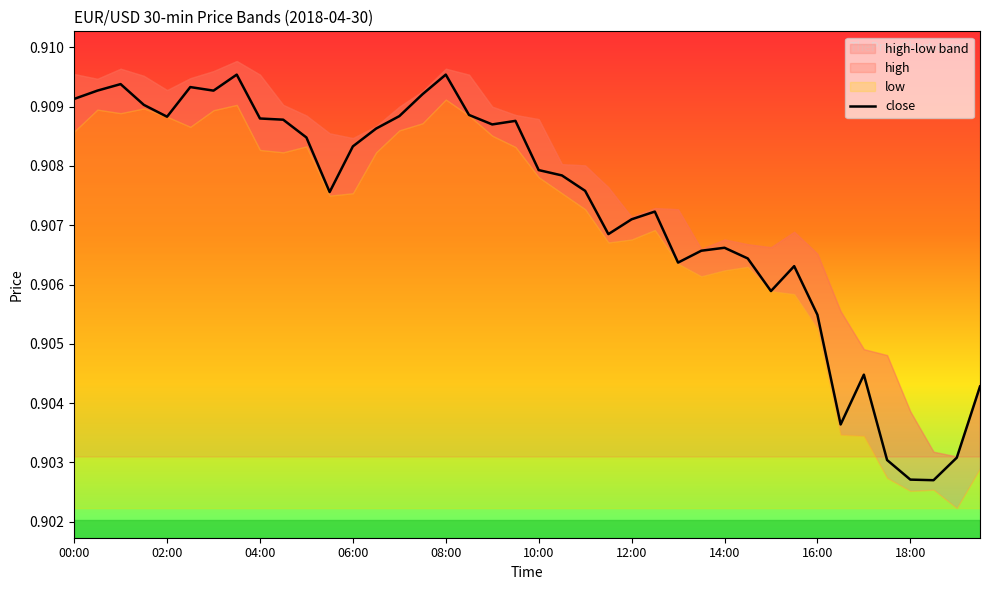

True or false: the data shows 0.9 at 10.

True